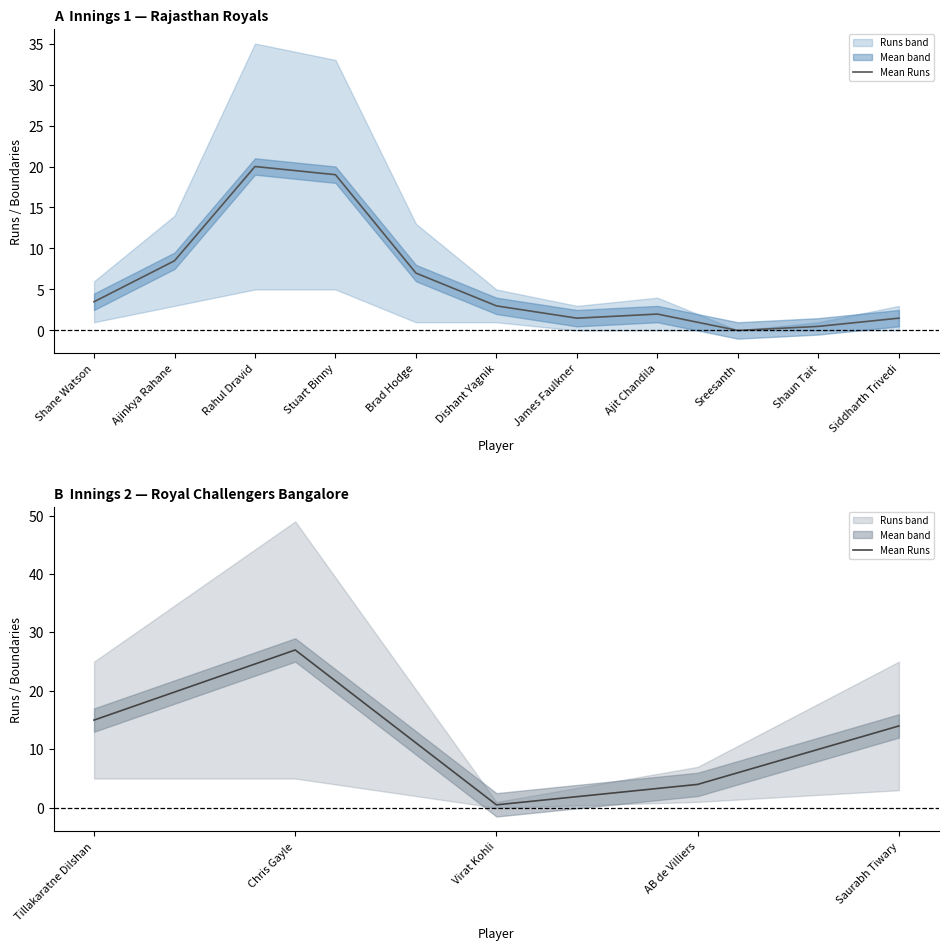

Count the number of values greater than 14.

2